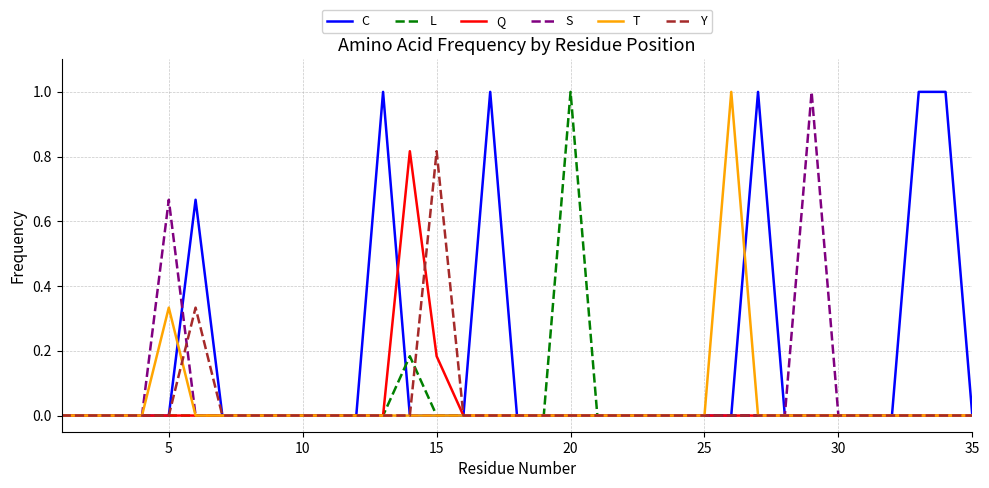

Which series has the largest total across all categories?

C